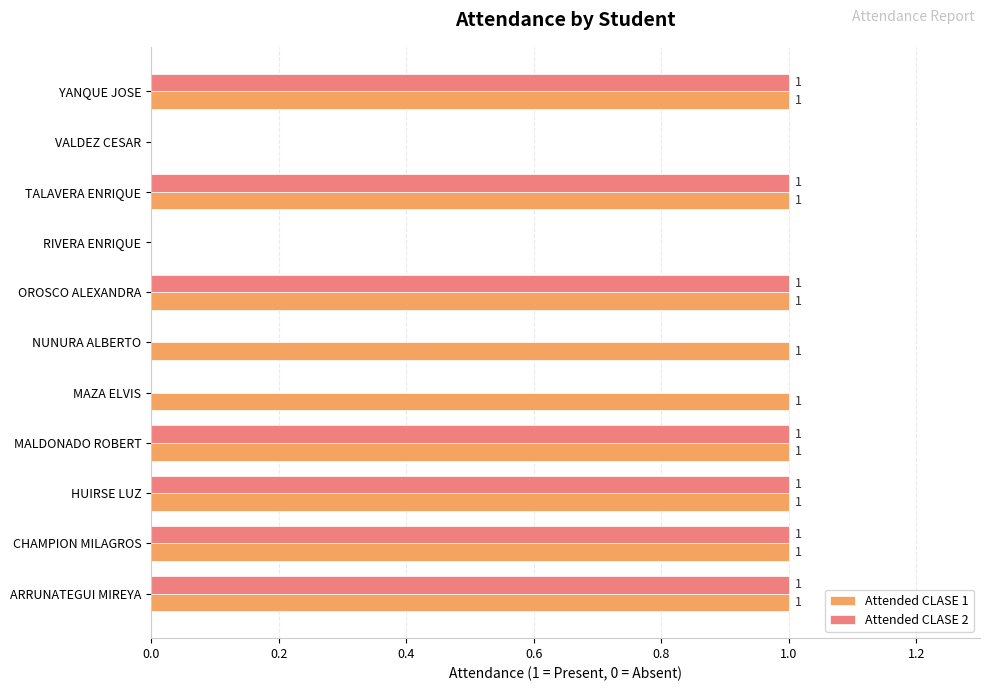

Which series changed the most between CHAMPION MILAGROS and NUNURA ALBERTO?

Attended CLASE 2